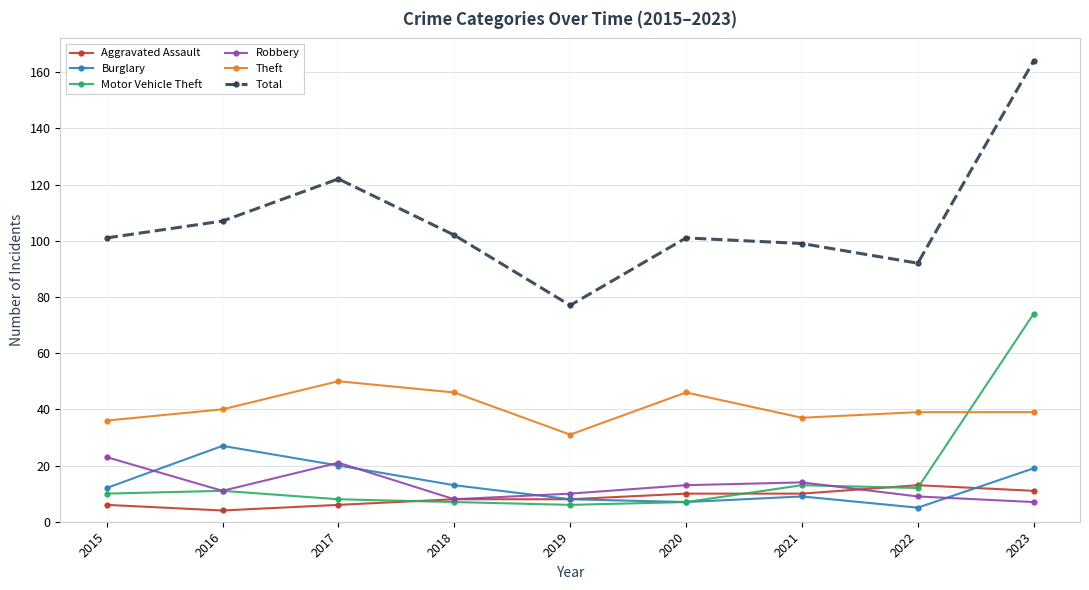

What is the highest value of the Aggravated Assault series?

13